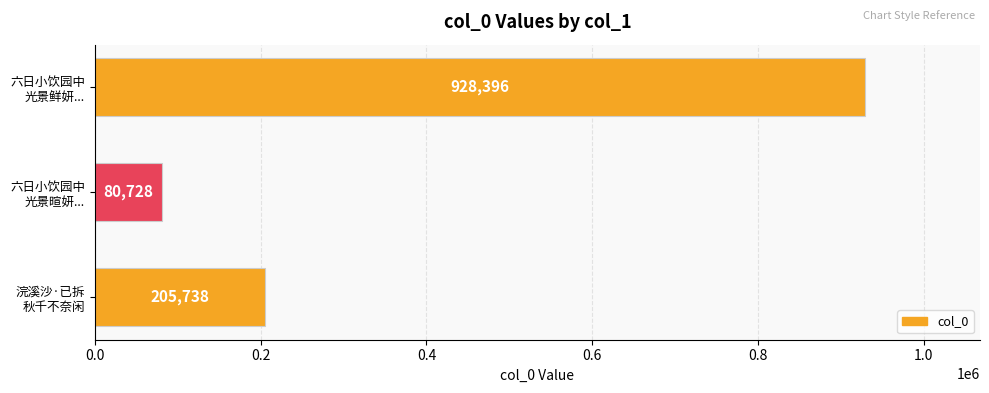

How many values are between 80728 and 928396?

3